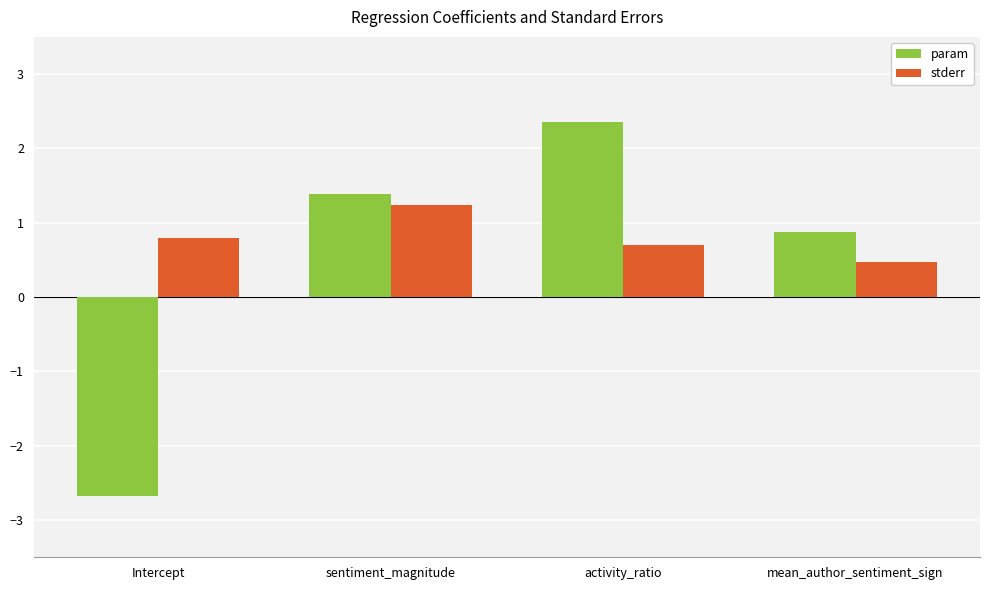

What is the highest value of the stderr series?

1.2